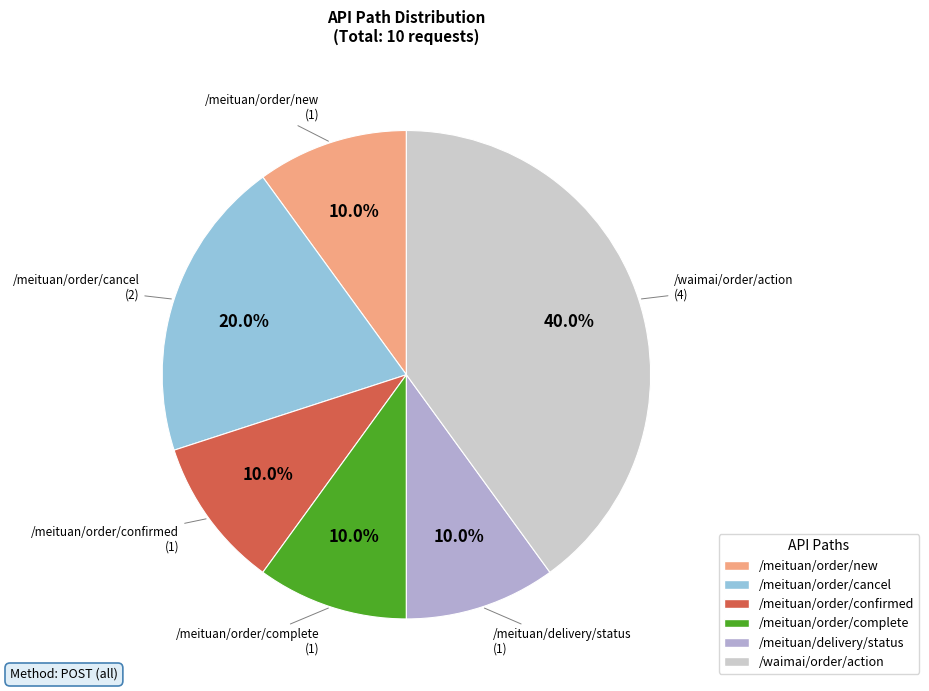

Is there any slice that represents more than half of the pie?

No